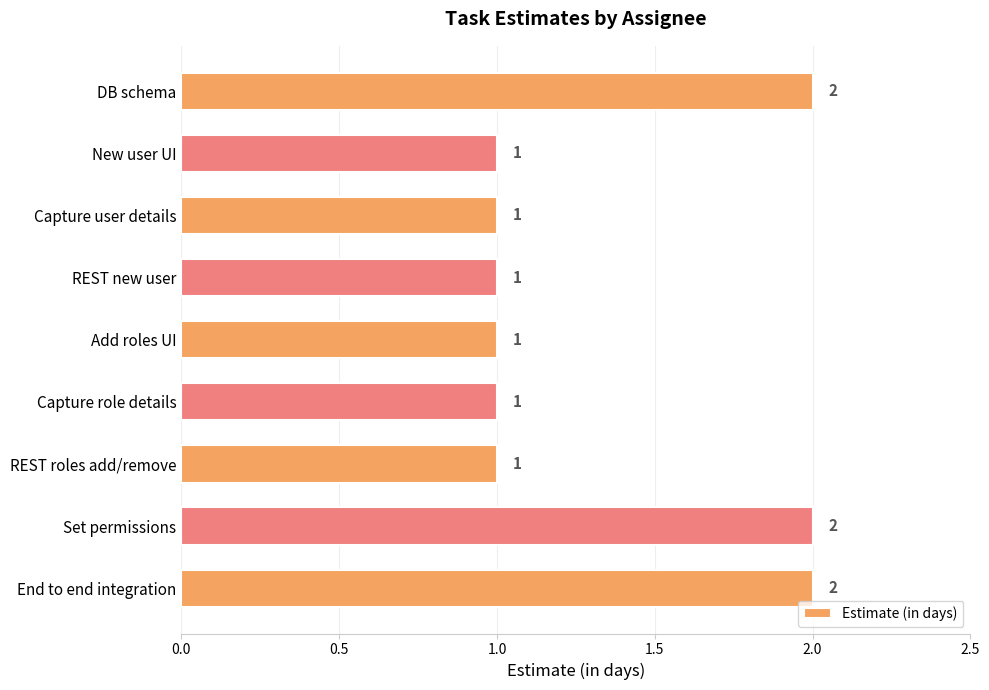

Are the bars horizontal?

Yes